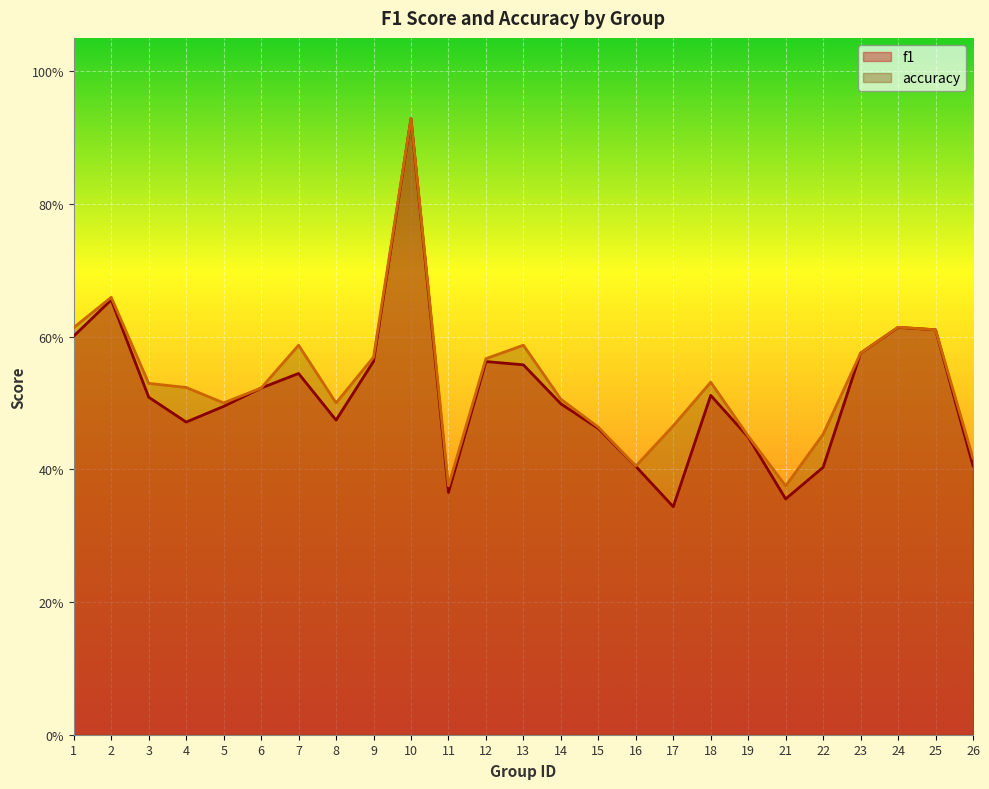

Rank the series by their maximum value, from highest to lowest.

accuracy, f1